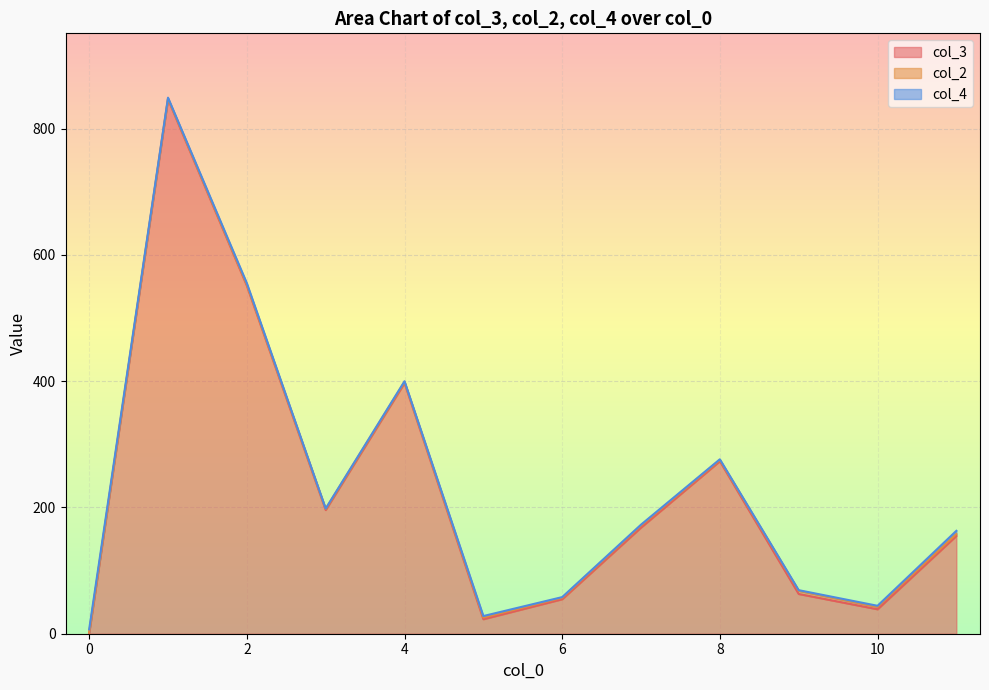

What is the sum of all col_3 values?

2768.3